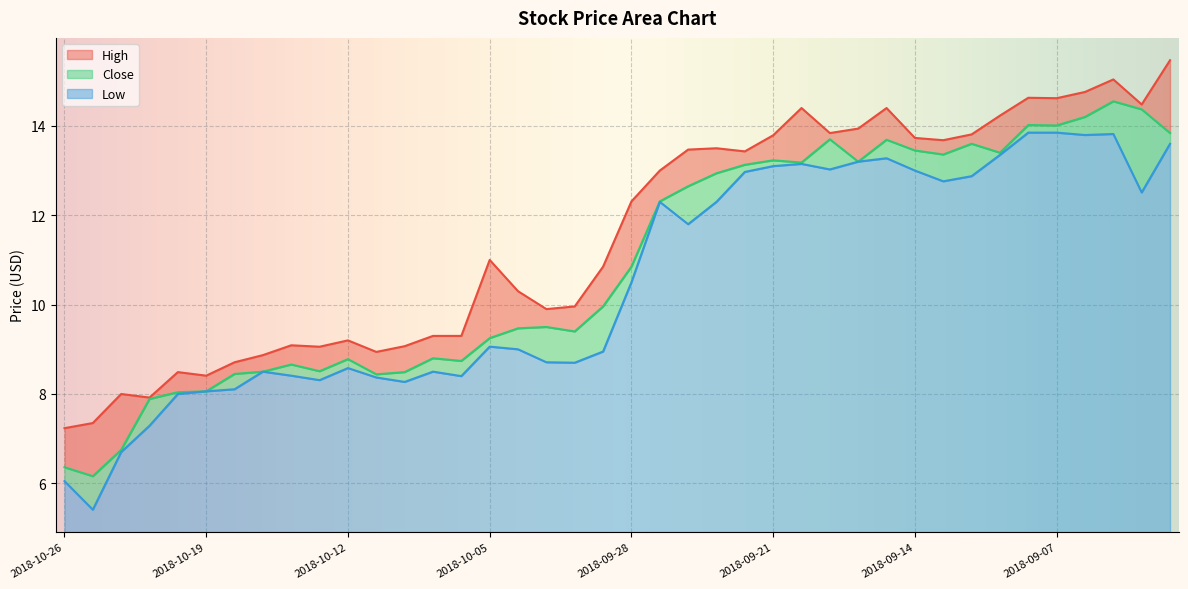

What is the sum of all high values?

461.5